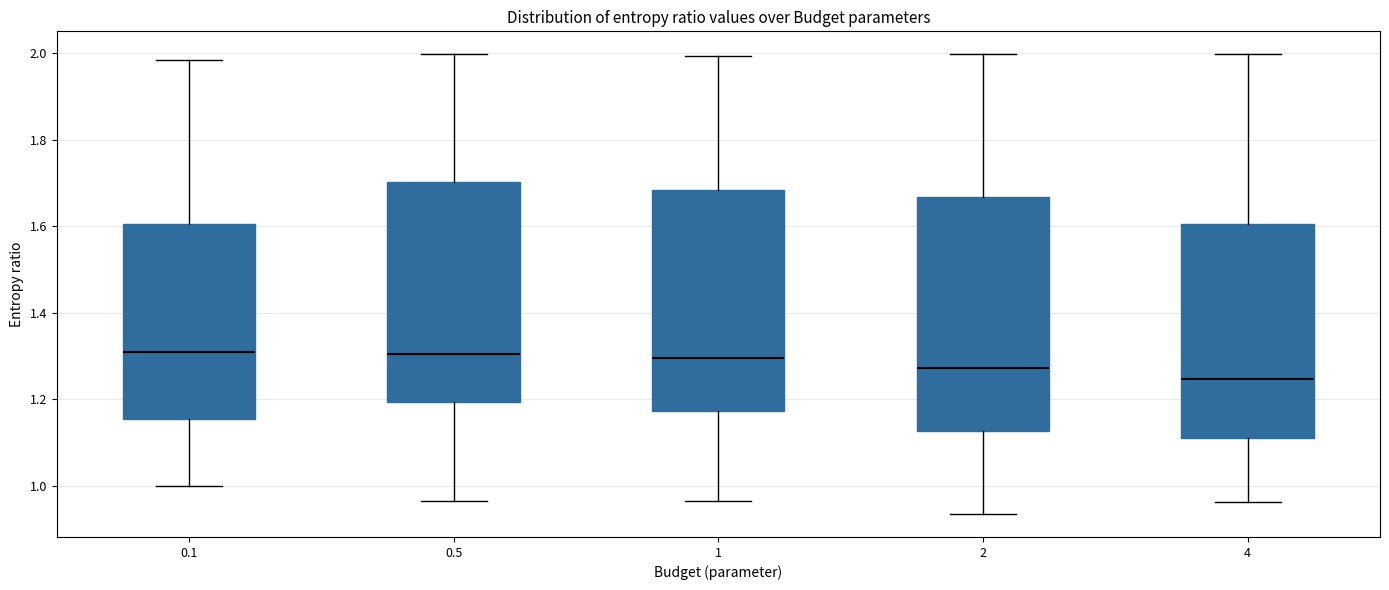

Reading left to right, transcribe this box plot: for each box, give where its median line is, the range the box spans, and where its two whiskers end, as read against the y-axis. The values are not printed on the chart, so give them approximately, as read against the axis.

0.1: median 1.30, box 1.16 to 1.60, whiskers 1.00 to 1.98
0.5: median 1.30, box 1.20 to 1.70, whiskers 0.96 to 2.00
1: median 1.30, box 1.18 to 1.68, whiskers 0.96 to 2.00
2: median 1.28, box 1.12 to 1.66, whiskers 0.94 to 2.00
4: median 1.24, box 1.10 to 1.60, whiskers 0.96 to 2.00